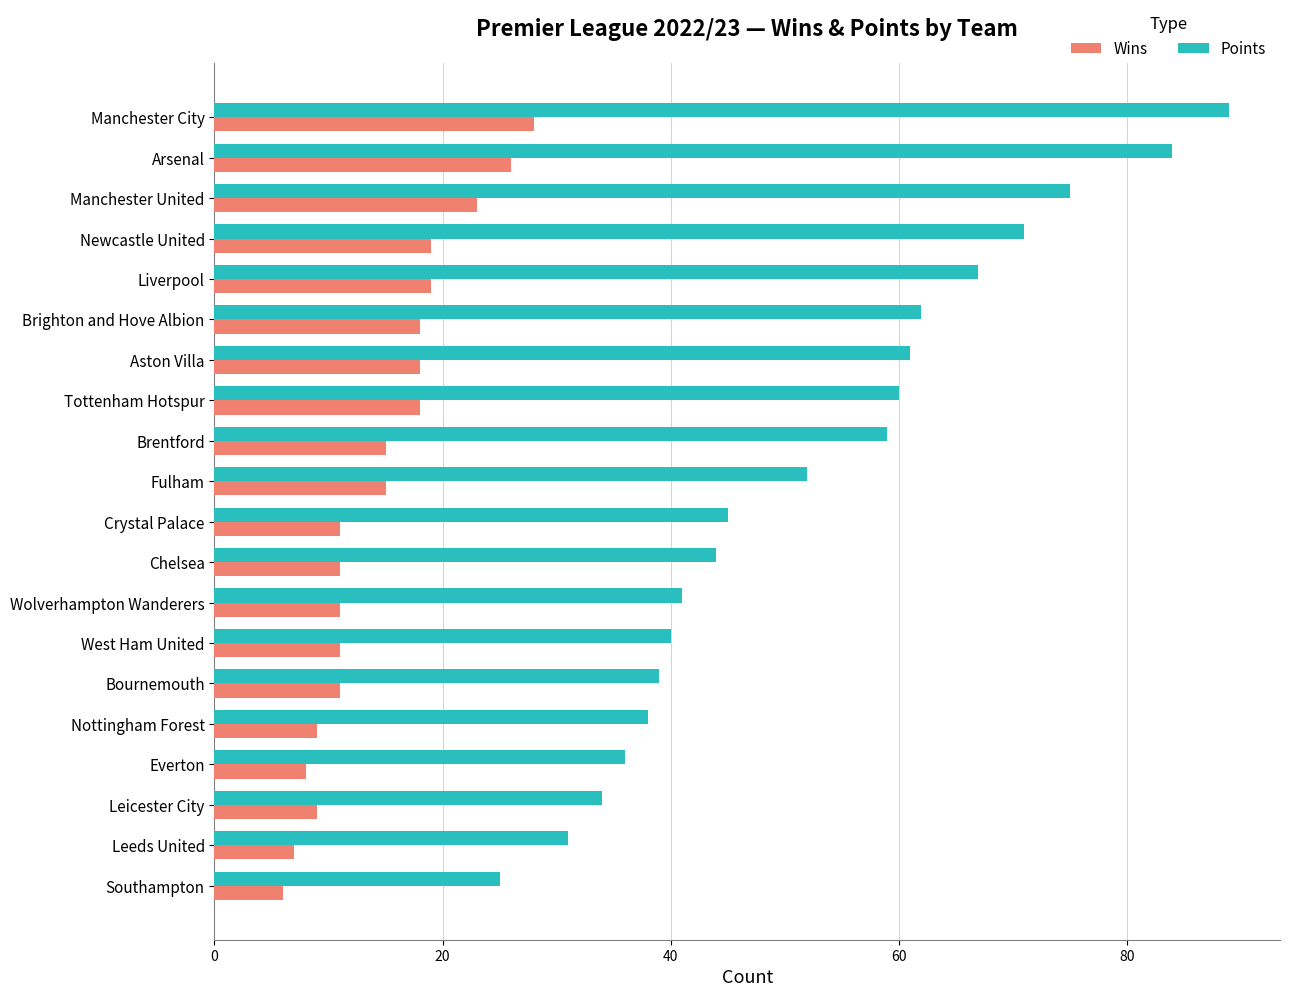

Is it true that Wins equals 11 at Manchester City?

False